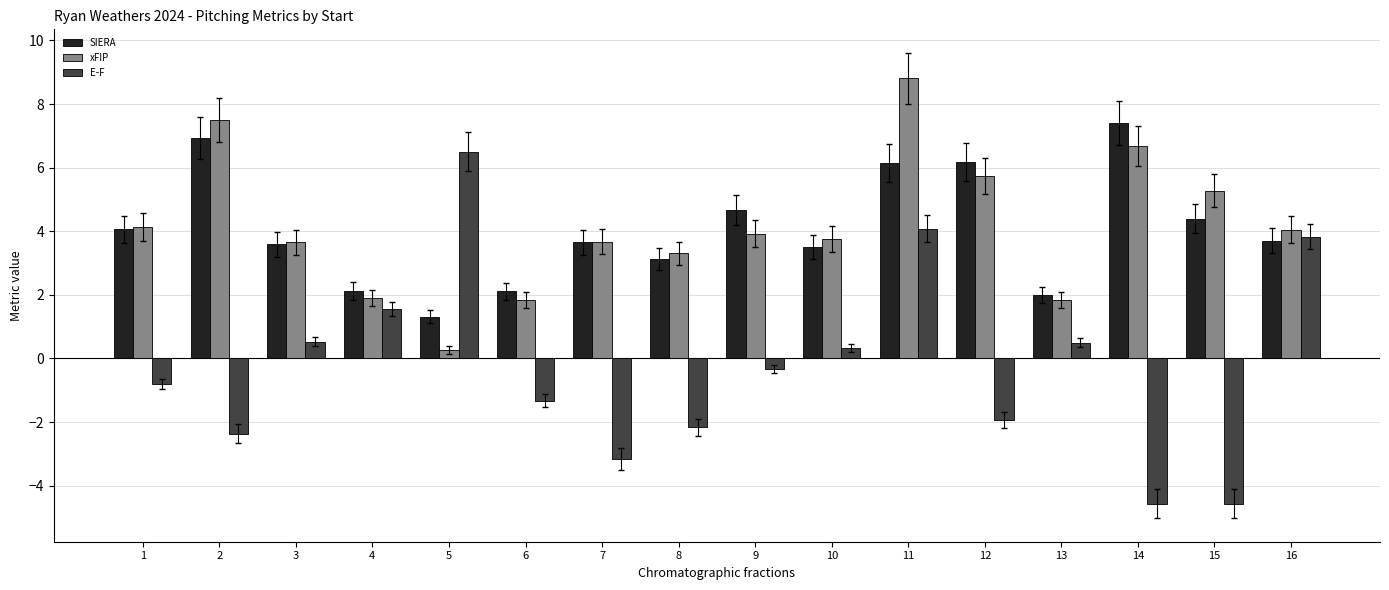

What is the minimum value shown in the chart?

-4.6